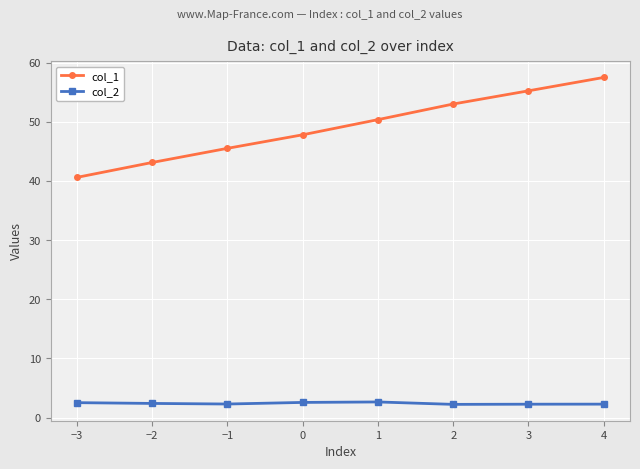

What position from the right is 2?

3